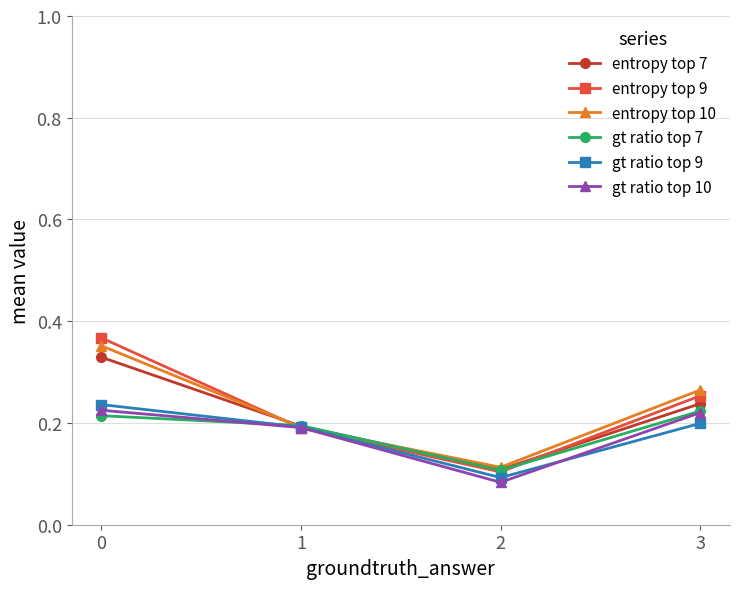

At 0, list the series in order from largest to smallest.

entropy top 9, entropy top 10, entropy top 7, gt ratio top 9, gt ratio top 10, gt ratio top 7